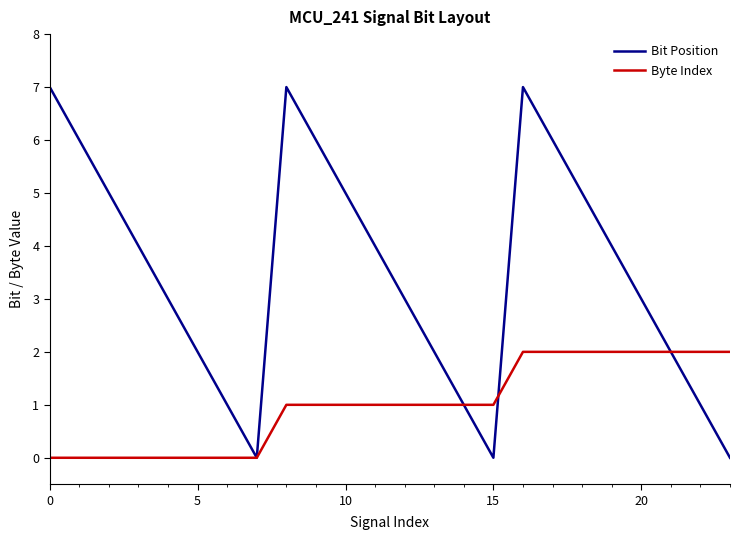

What is the difference between the second highest and second lowest values in the Bit Position series?

7